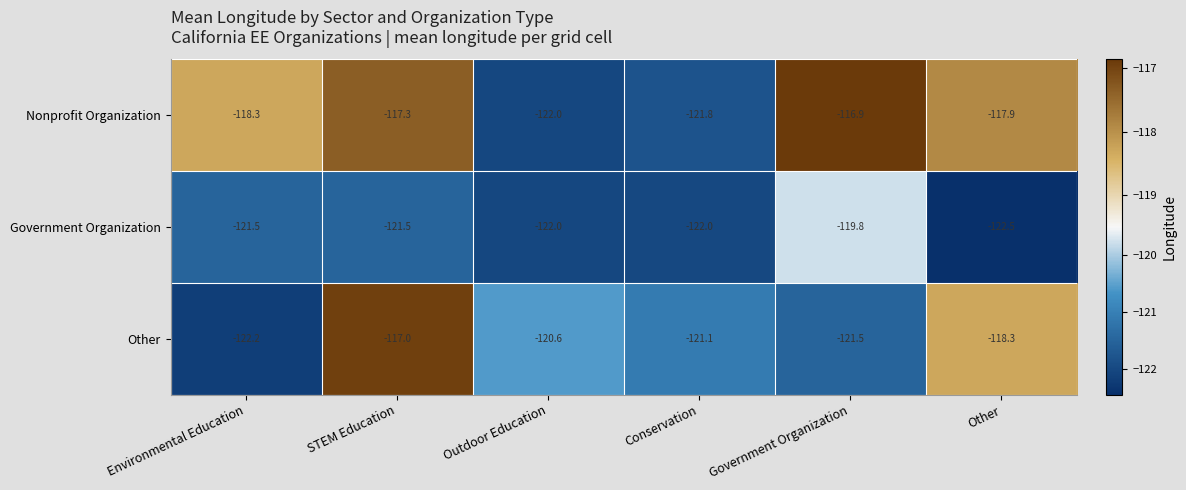

List the series in order of their peak value, highest first.

Nonprofit Organization, Other, Government Organization